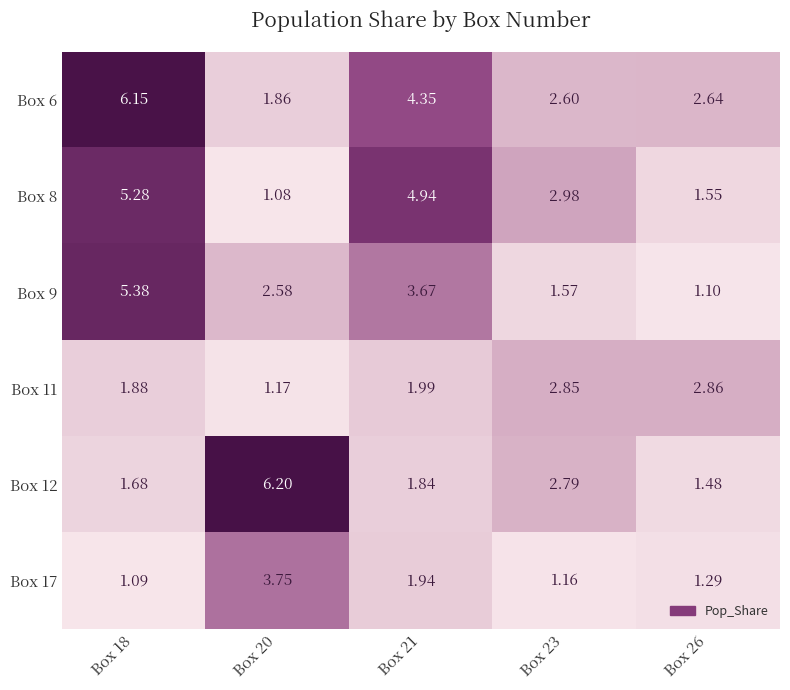

Is the value of Box 17 at Box 26 greater than the value of Box 9 at Box 23?

No